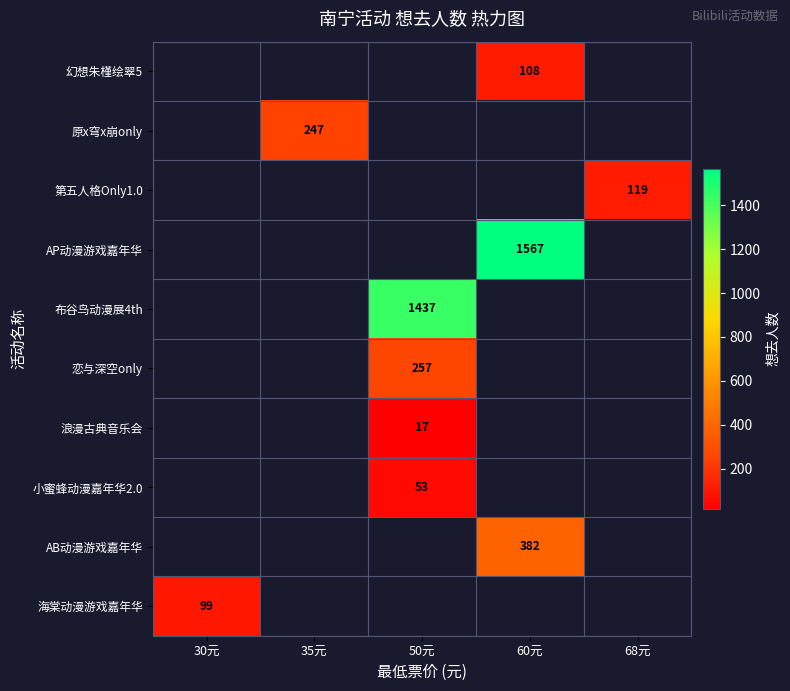

How many data points does each series have?

5